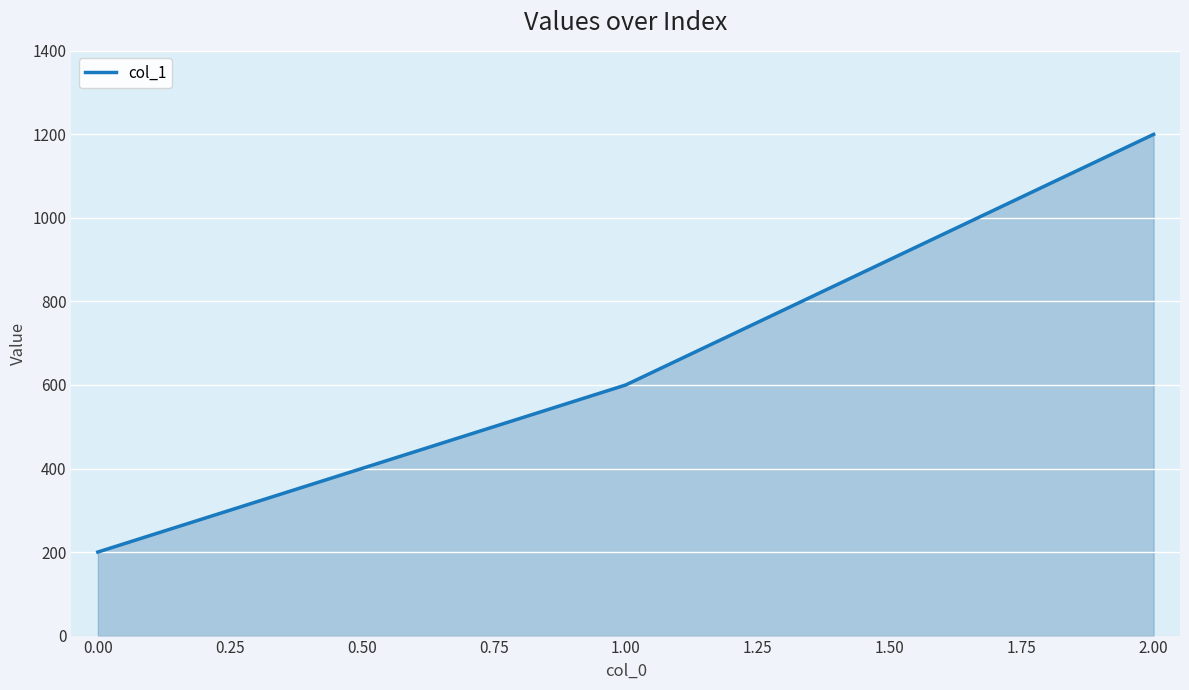

Is it true that the value at 0.00 is 335?

False